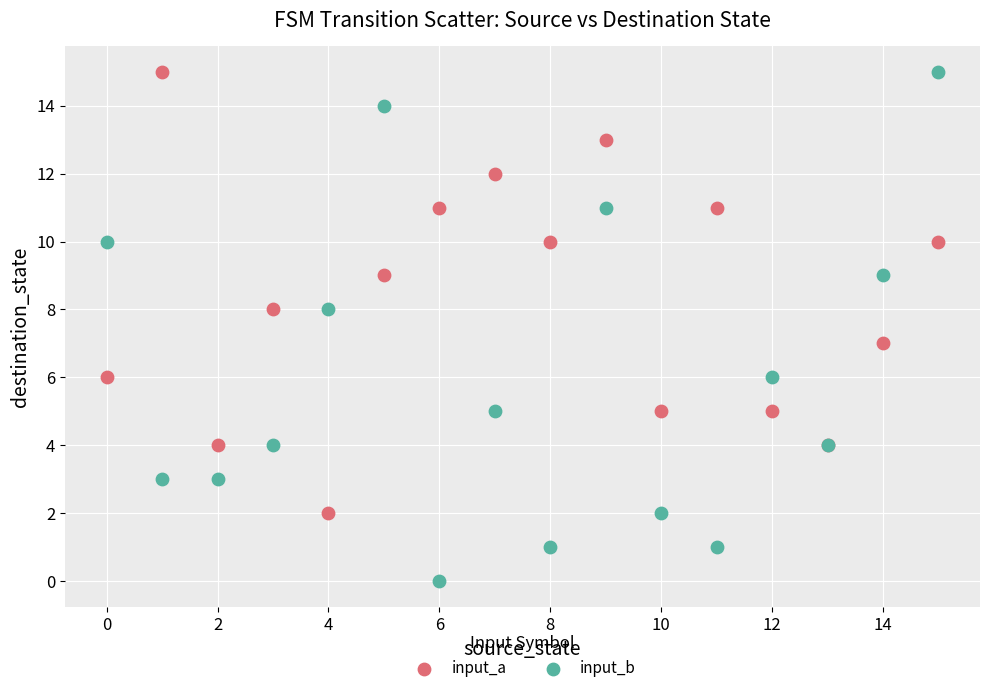

Which series contains the lowest Y value?

input_b